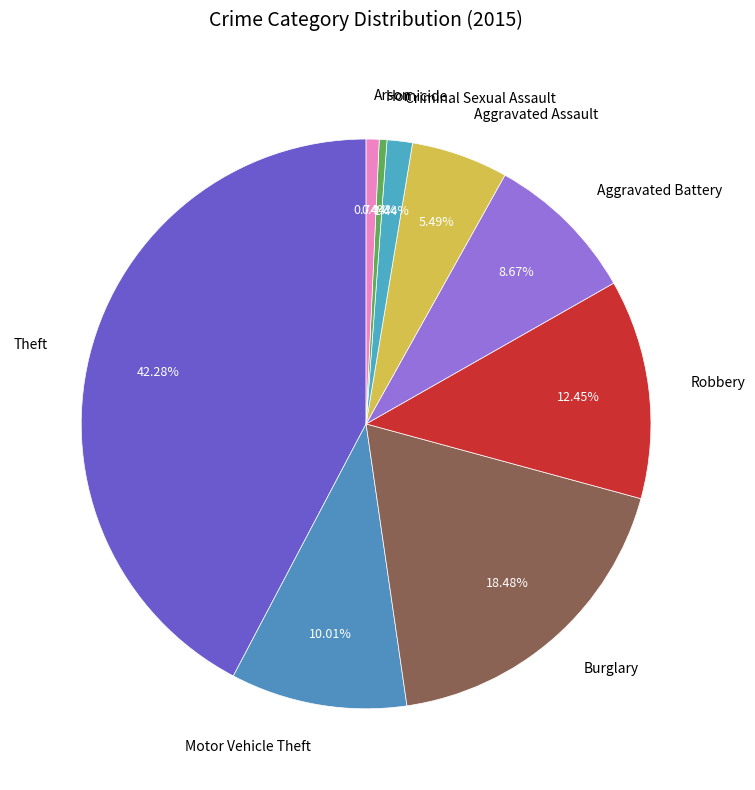

What percentage is NOT represented by Theft?

57.7%